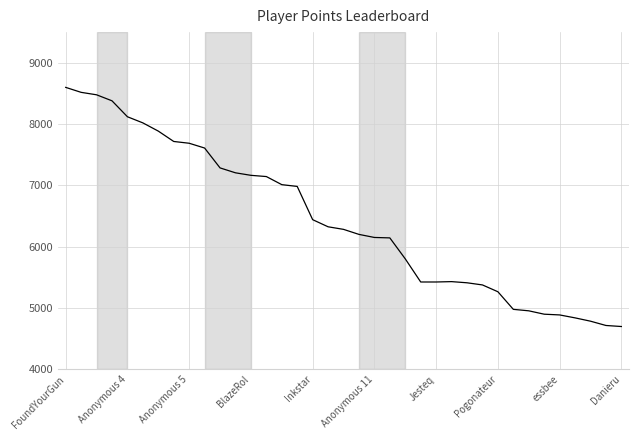

What is the minimum value shown in the chart?

4700